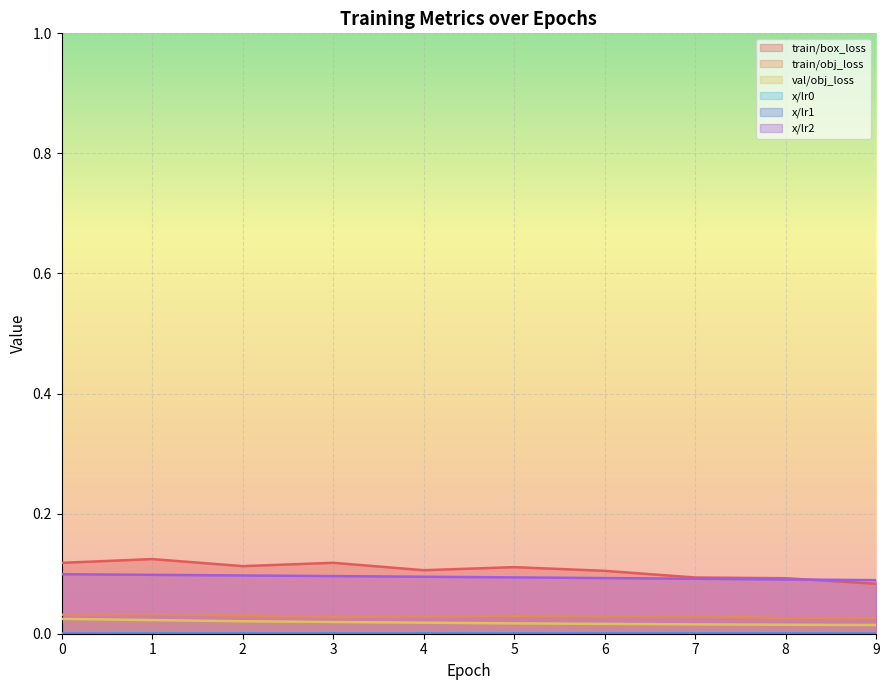

Read the train/box_loss value at 1.

0.1